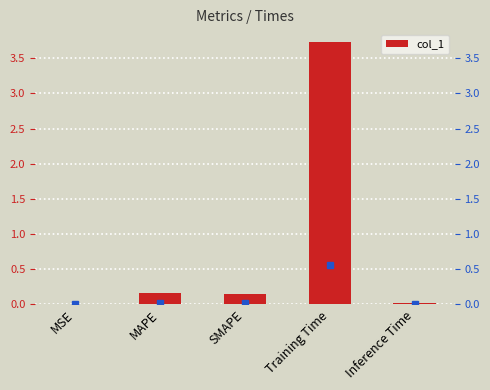

What is the difference between the maximum and minimum values?

3.7